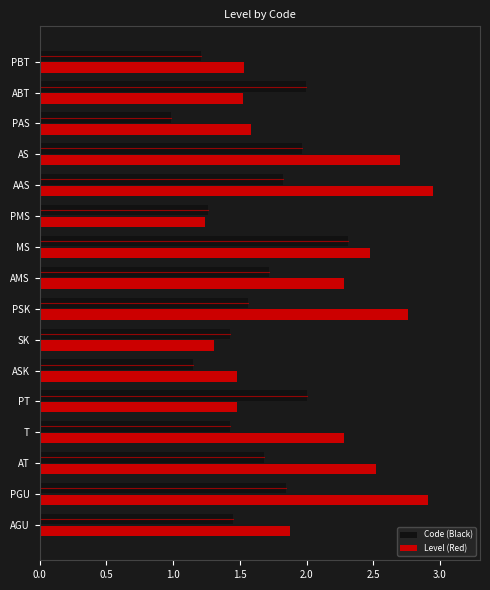

Rank the series at AMS from lowest to highest value.

Code (Black), Level (Red)